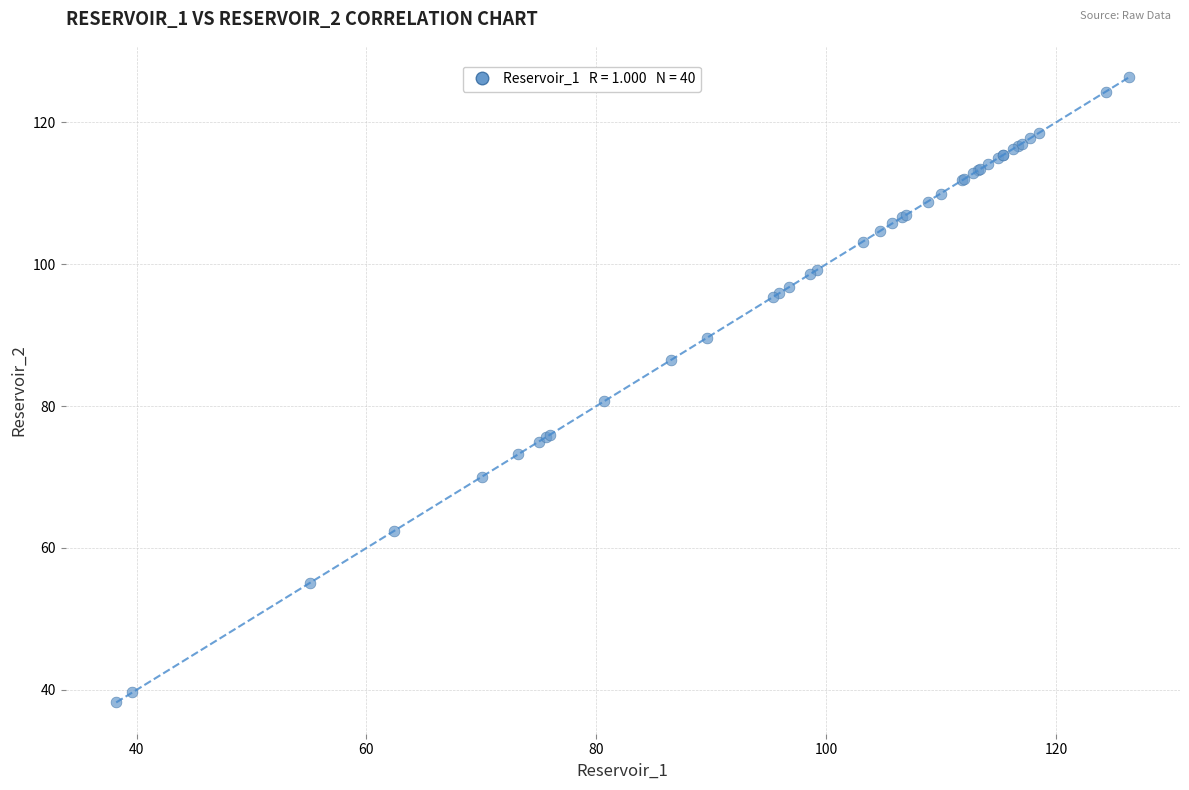

What Y value in the scatter plot is closest to 82?

80.7